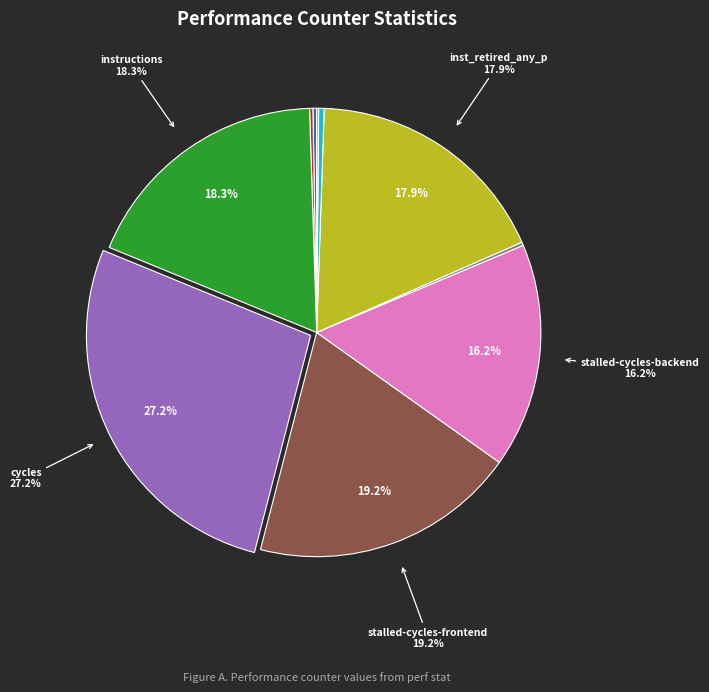

To the nearest percent, what is the average slice percentage?

10%